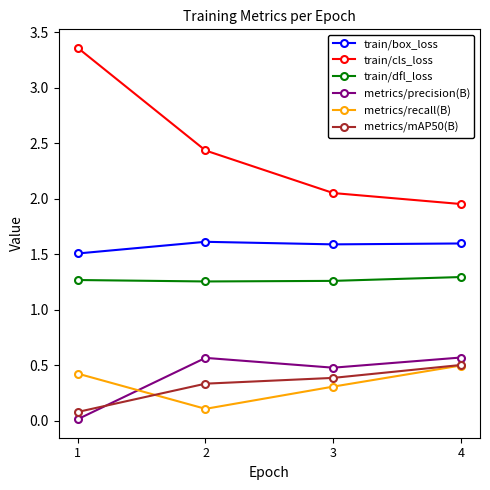

At which label does train/cls_loss reach its peak?

1